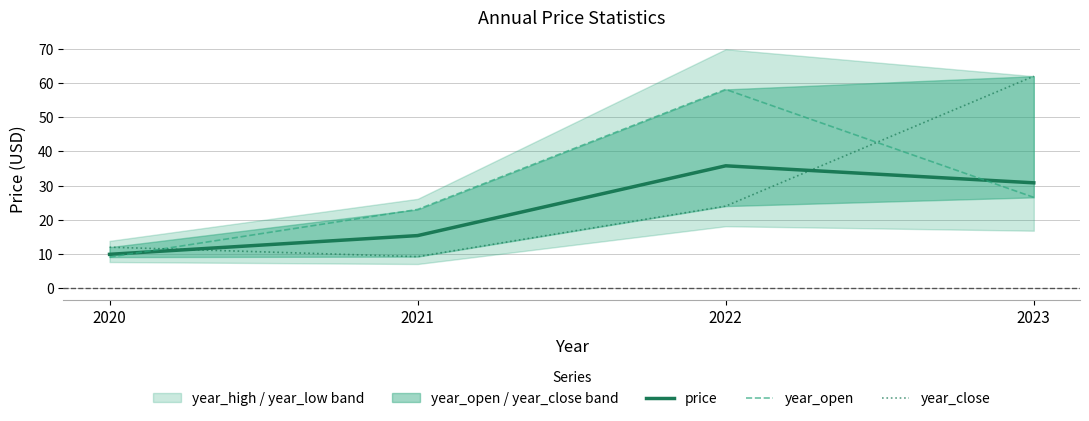

At which label does year_close first exceed 23?

2022